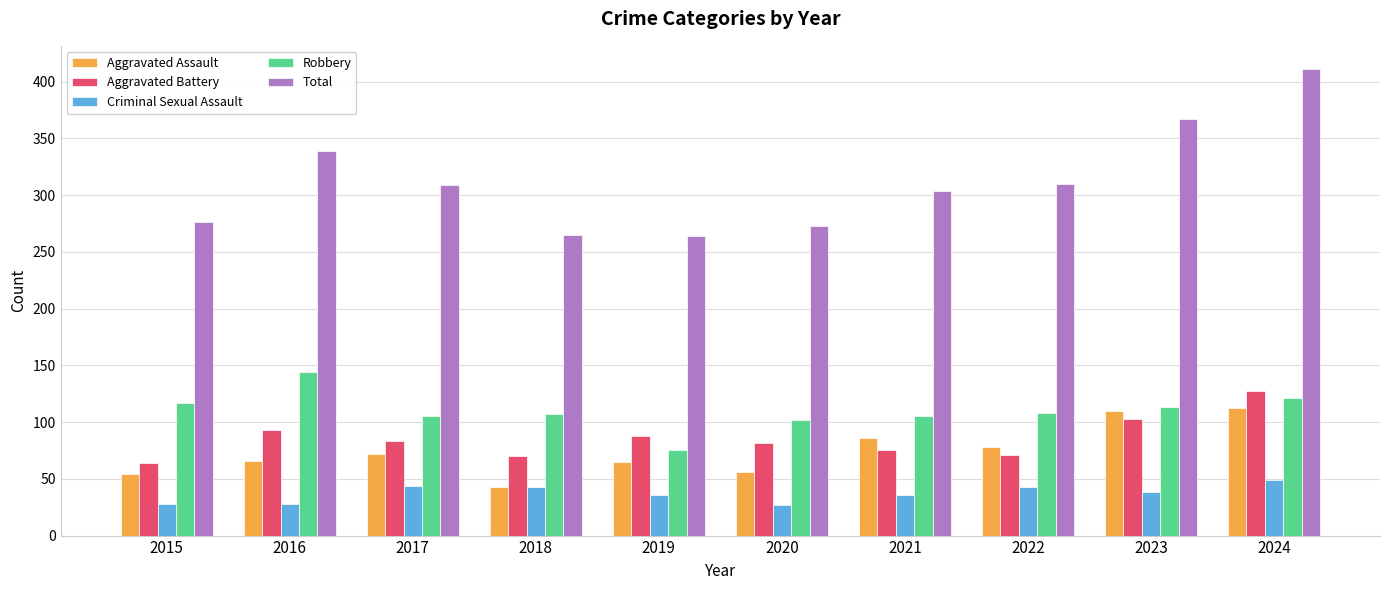

What is the difference between the maximum and second lowest values in the Aggravated Battery series?

57